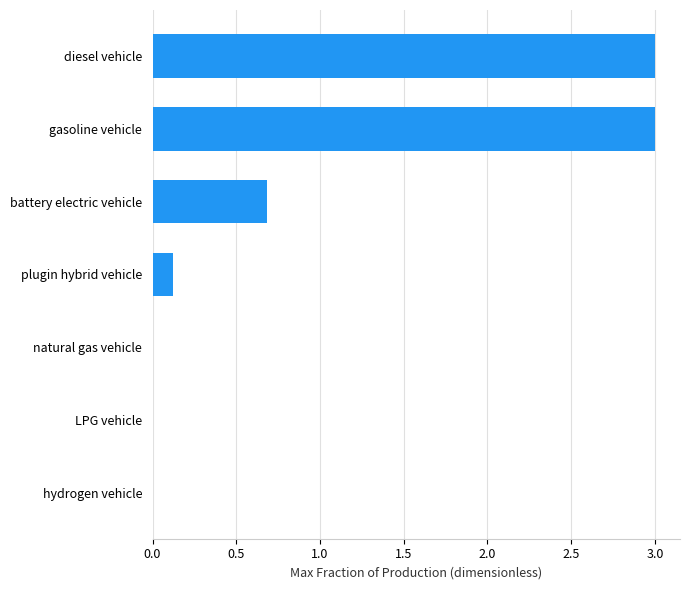

Which has a higher value, hydrogen vehicle or battery electric vehicle?

battery electric vehicle